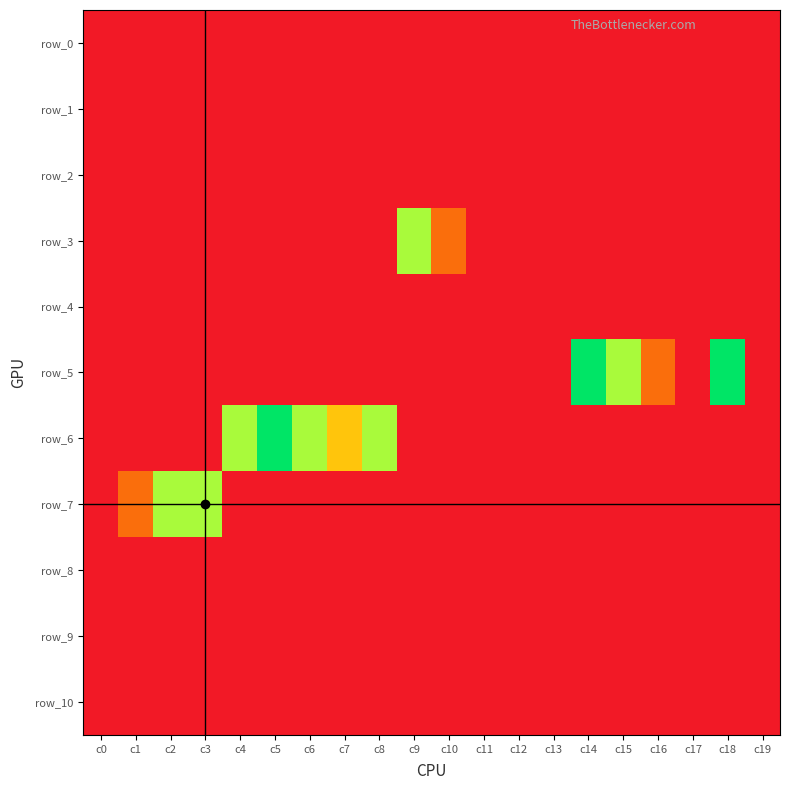

What is the average value of the row_2 series?

-1